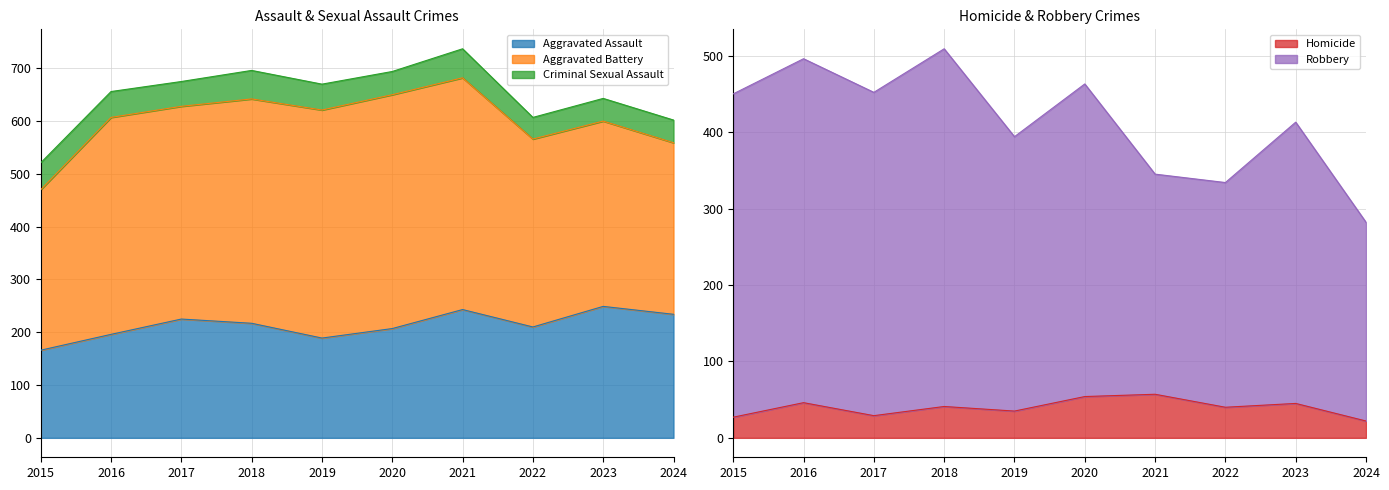

The Aggravated Assault series shows 217 at 2018. True or false?

True